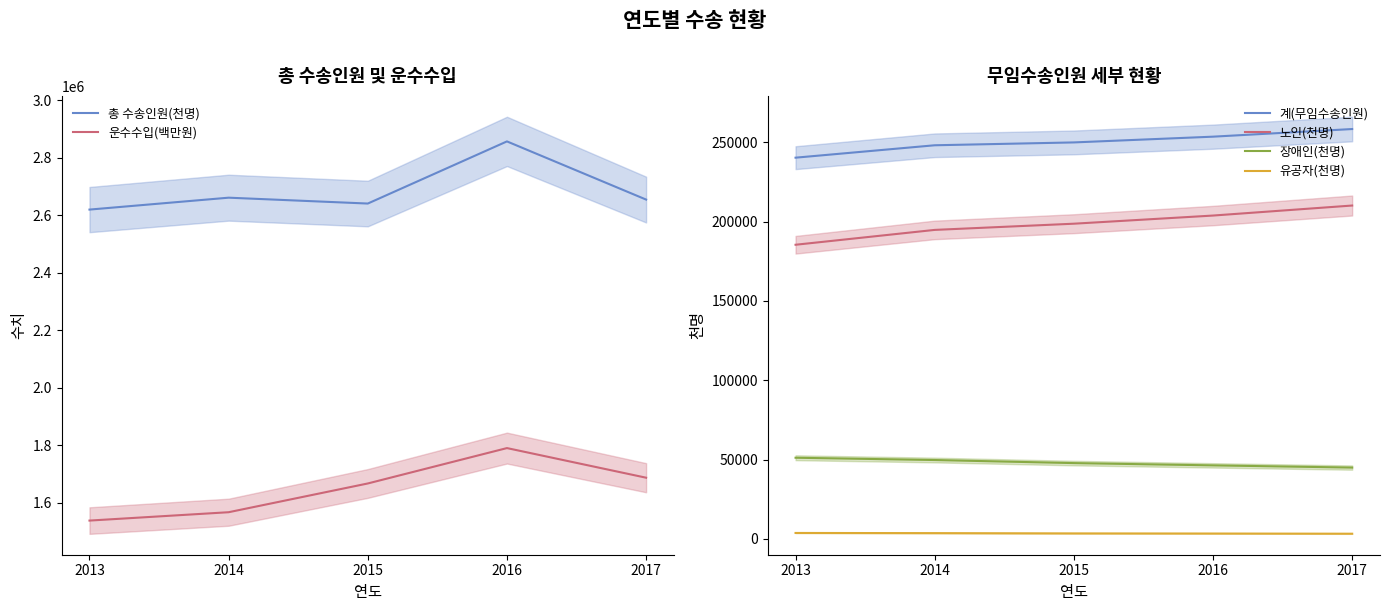

True or false: 장애인(천명) and 노인(천명) intersect in this chart.

False